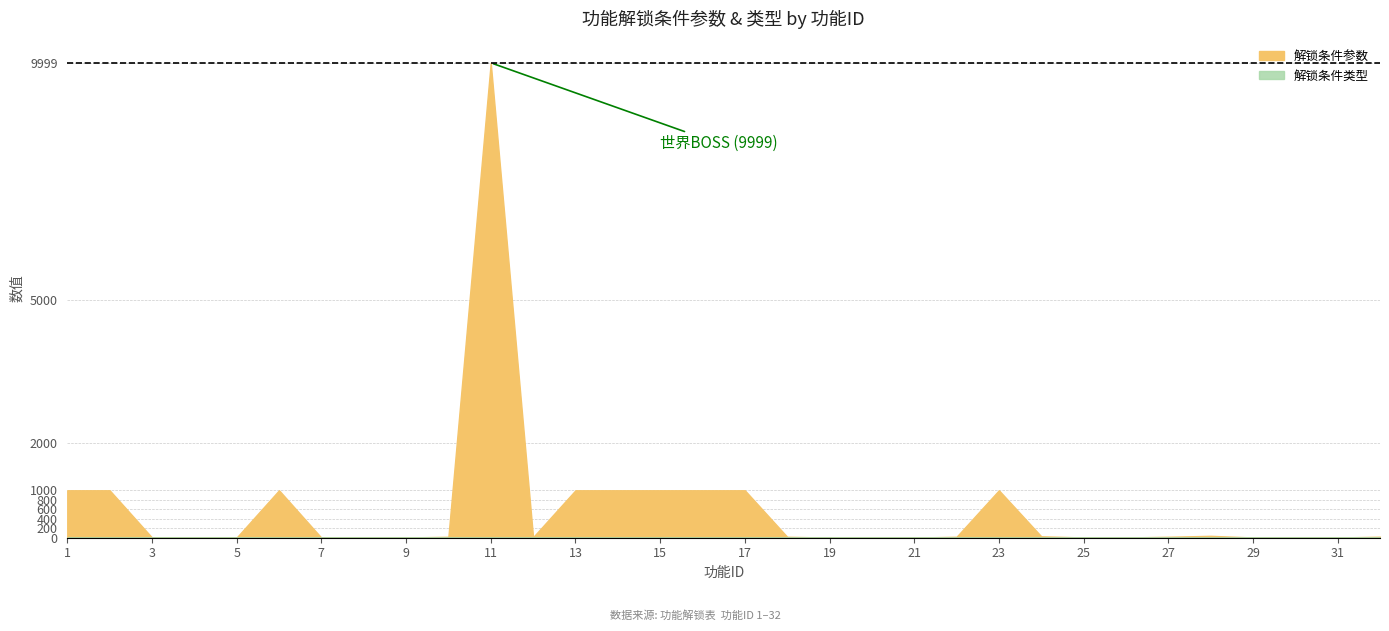

Reading right to left, what are all the values shown in this chart?

解锁条件参数: 32=21	31=5	30=5	29=5	28=40	27=20	26=5	25=5	24=30	23=999	22=20	21=3	20=5	19=3	18=20	17=999	16=999	15=999	14=999	13=999	12=12	11=9999	10=20	9=5	8=1	7=1	6=999	5=5	4=11	3=5	2=999	1=999
解锁条件类型: 32=2	31=2	30=2	29=2	28=2	27=2	26=2	25=2	24=2	23=1	22=2	21=2	20=2	19=2	18=2	17=1	16=1	15=1	14=1	13=1	12=2	11=1	10=2	9=2	8=1	7=1	6=1	5=2	4=2	3=2	2=1	1=1